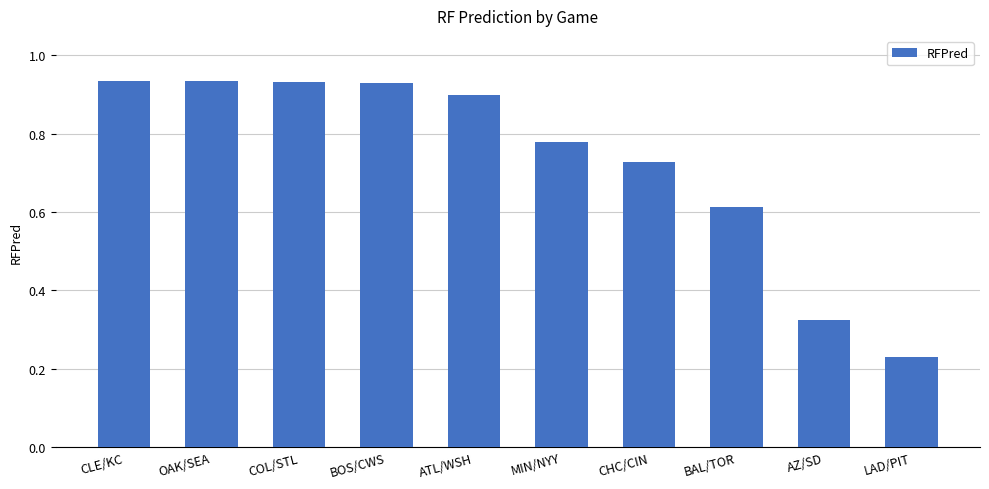

What is the sum of the values at BOS/CWS and LAD/PIT?

1.2